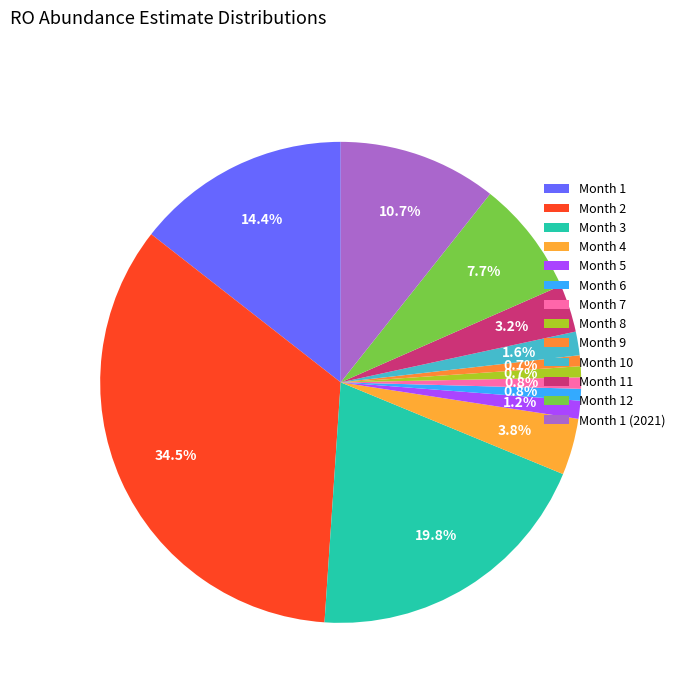

The Month 4 slice represents 4% of the pie. True or false?

True